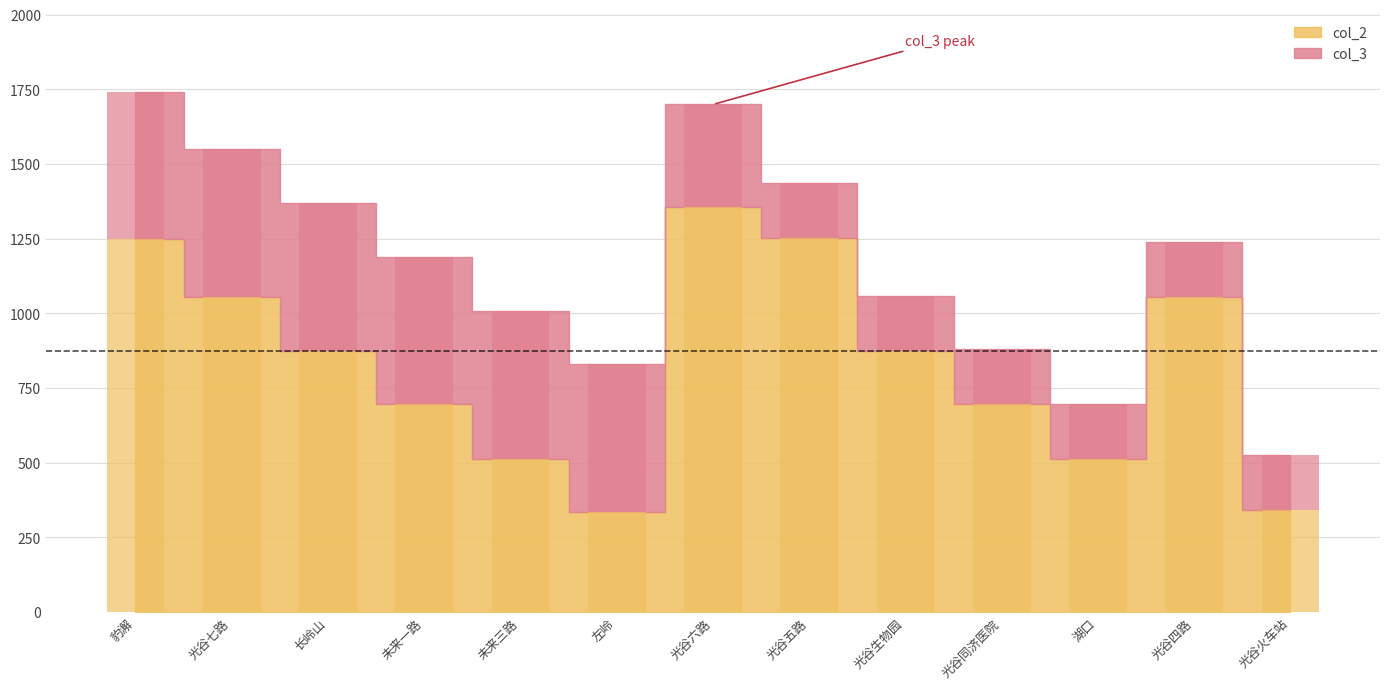

The value of col_2 at 豹澥 is 1247. True or false?

True